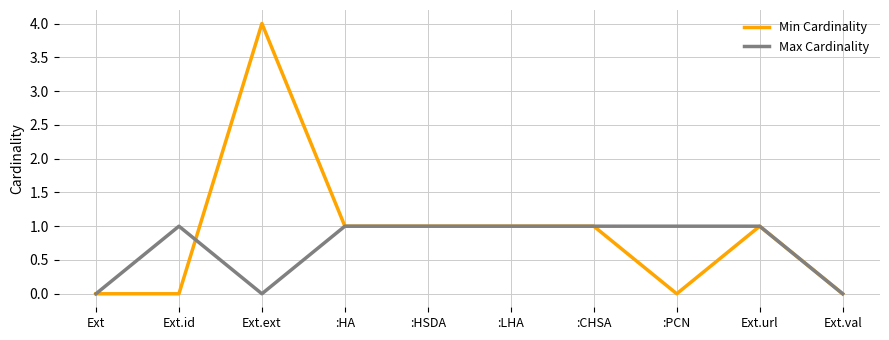

What is the difference between the second highest and second lowest values in the Min Cardinality series?

1